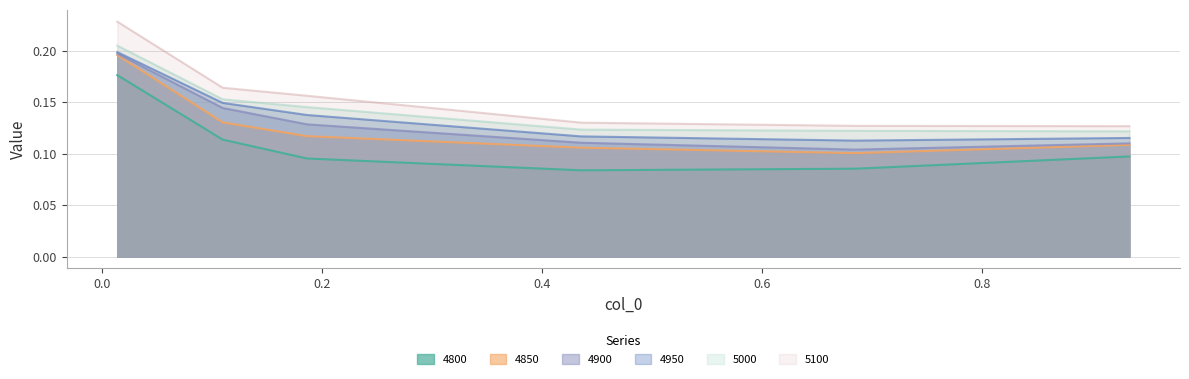

Which series has the largest total across all categories?

5100